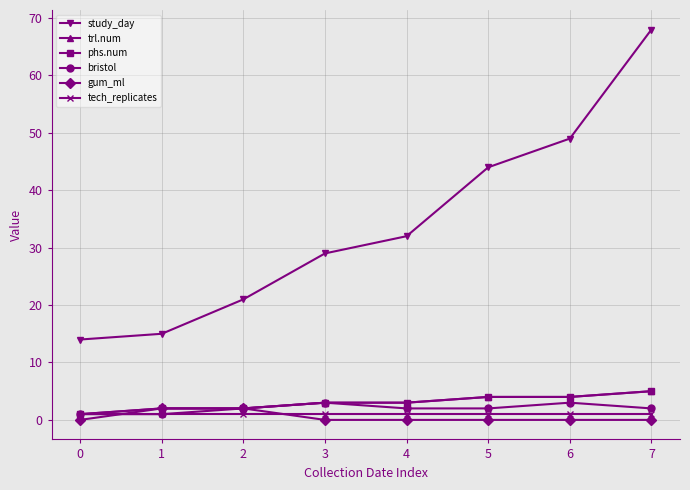

Does the chart have visible grid lines?

Yes